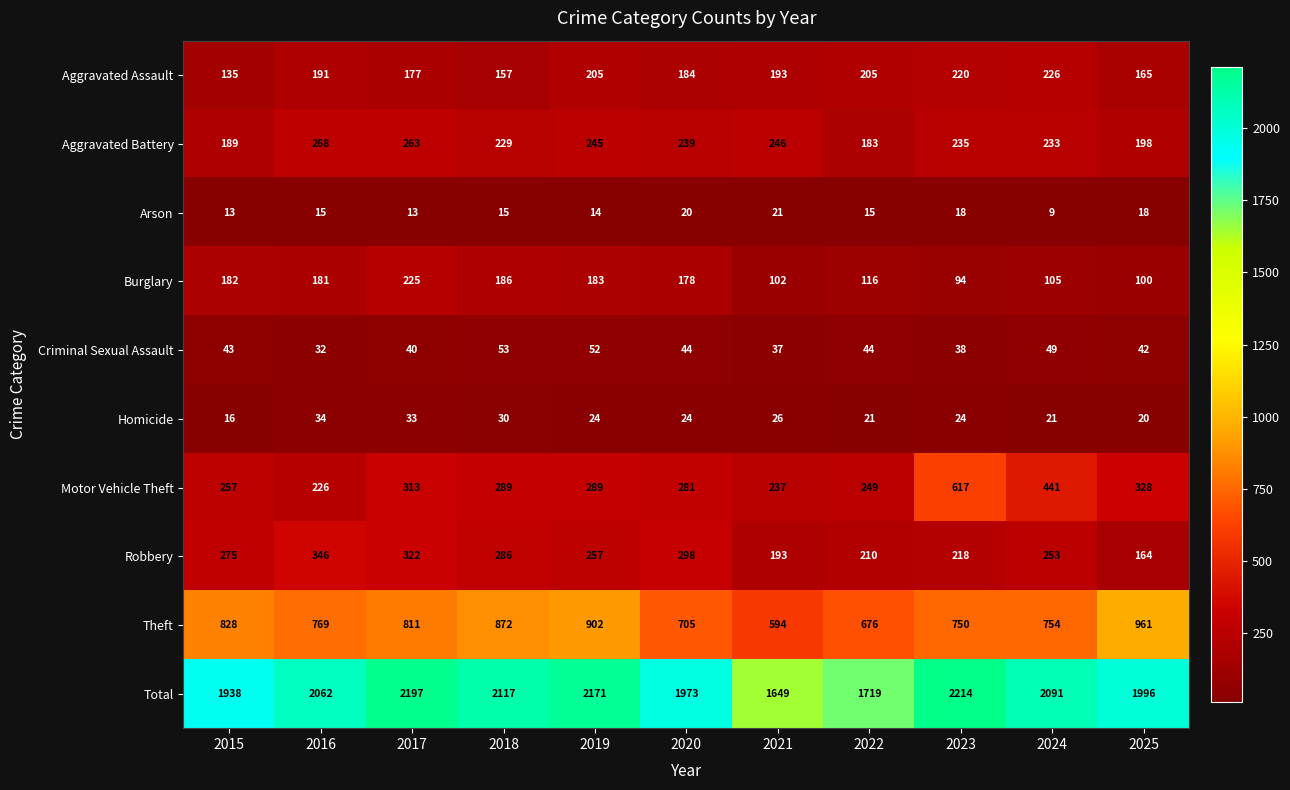

At which label does Aggravated Battery first exceed 235?

2016